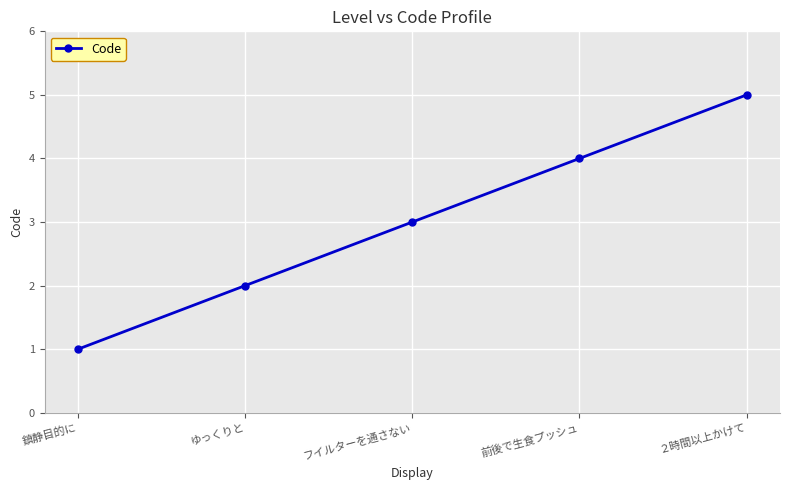

Is it true that the value at 鎮静目的に is 1?

True